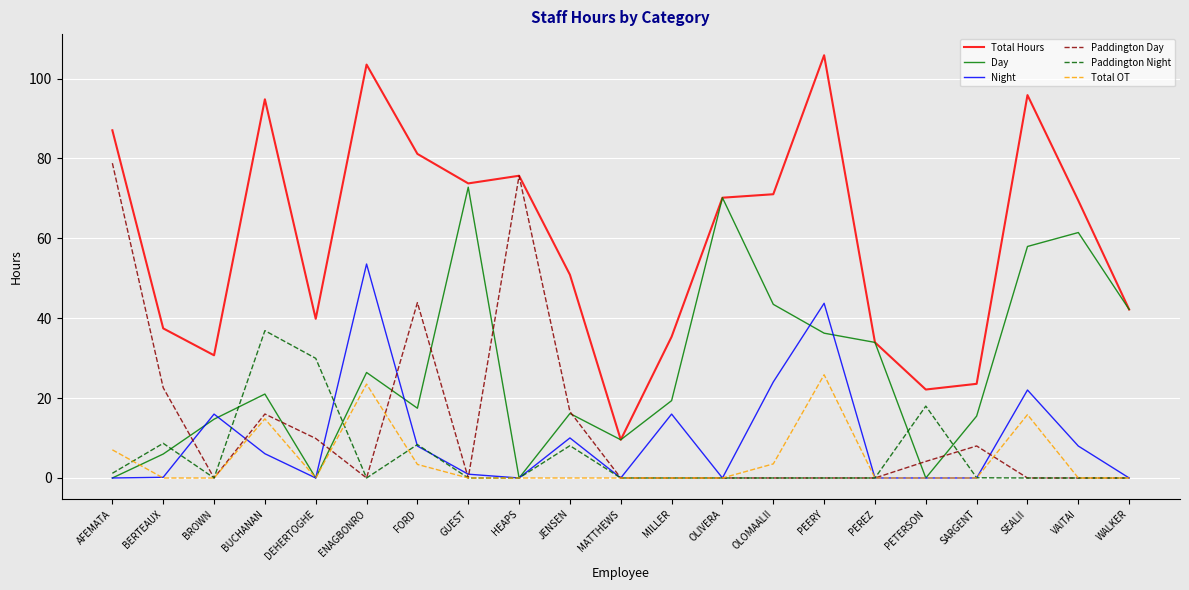

What position from the left is OLIVERA?

13